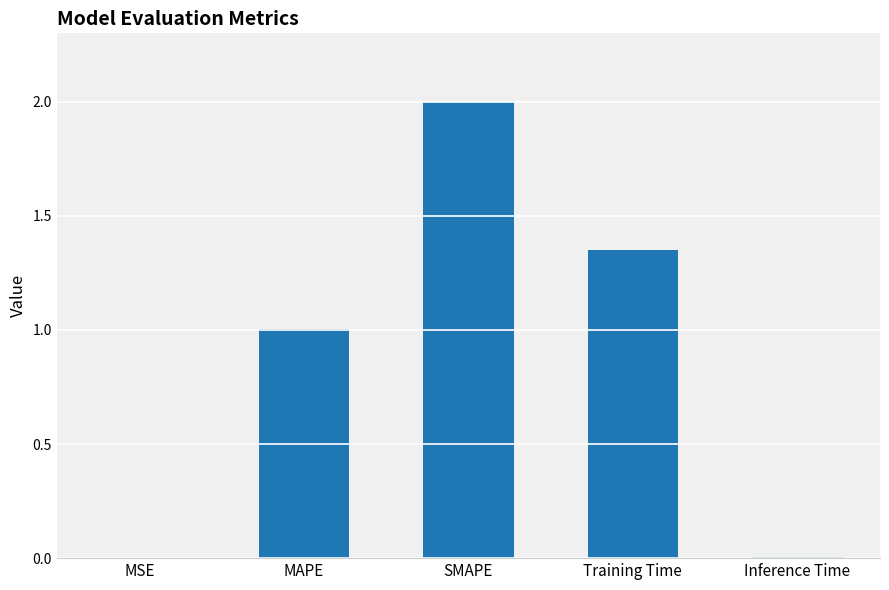

How many data points are above 1?

3